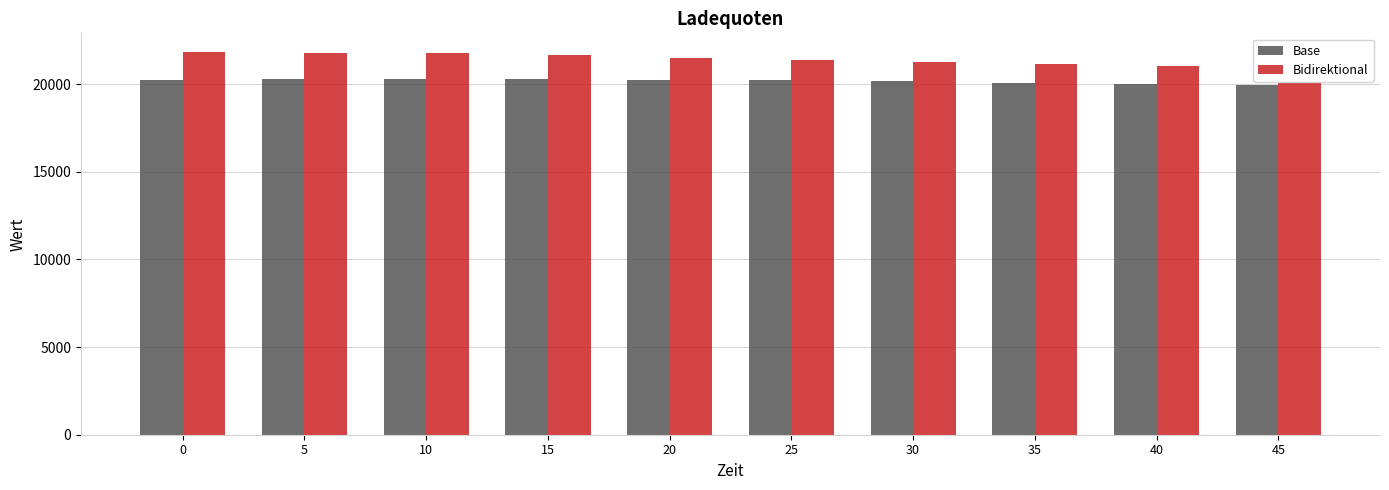

What is the average value of the Base series?

20165.4